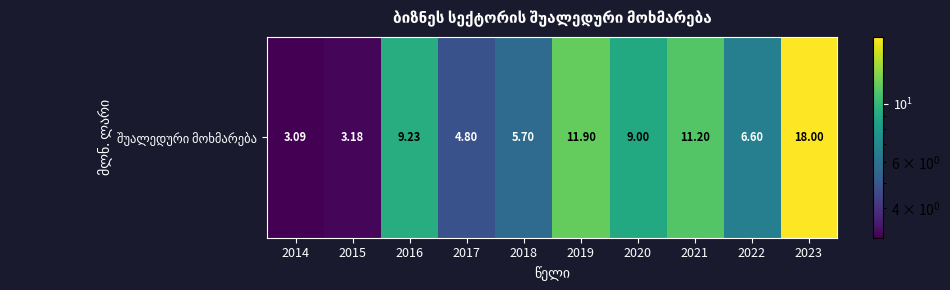

Between 2022 and 2021, which is larger?

2021